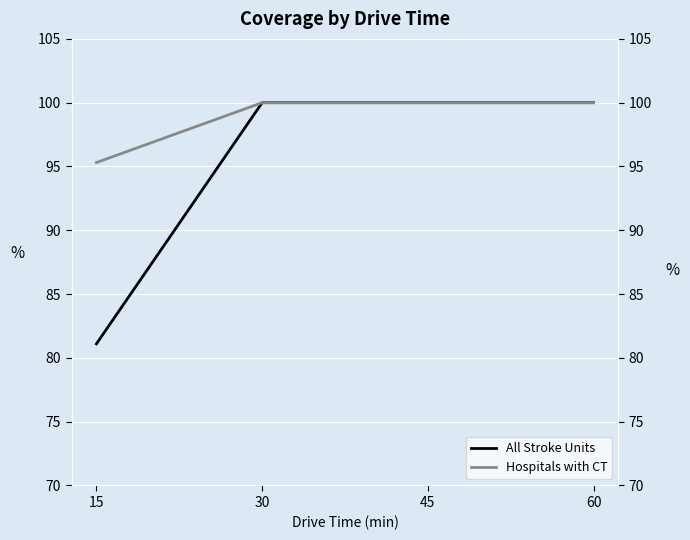

What is the average value of the Hospitals with CT series?

98.8